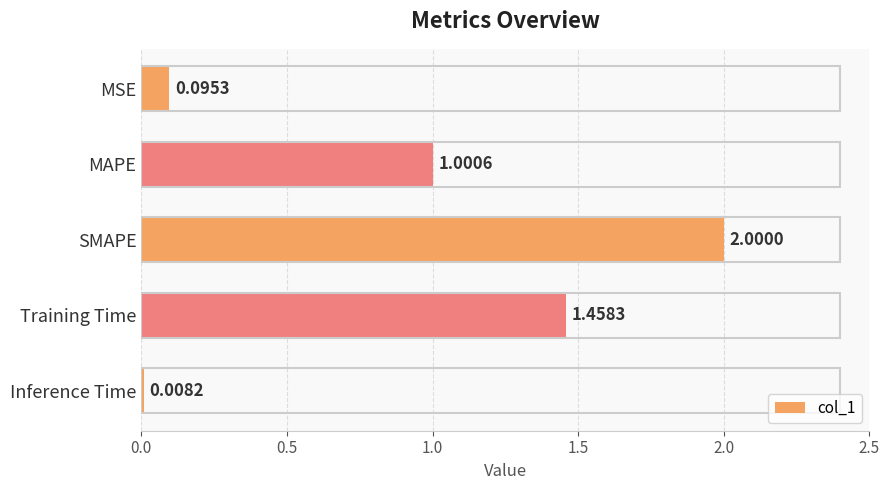

What is the sum of all values?

4.6